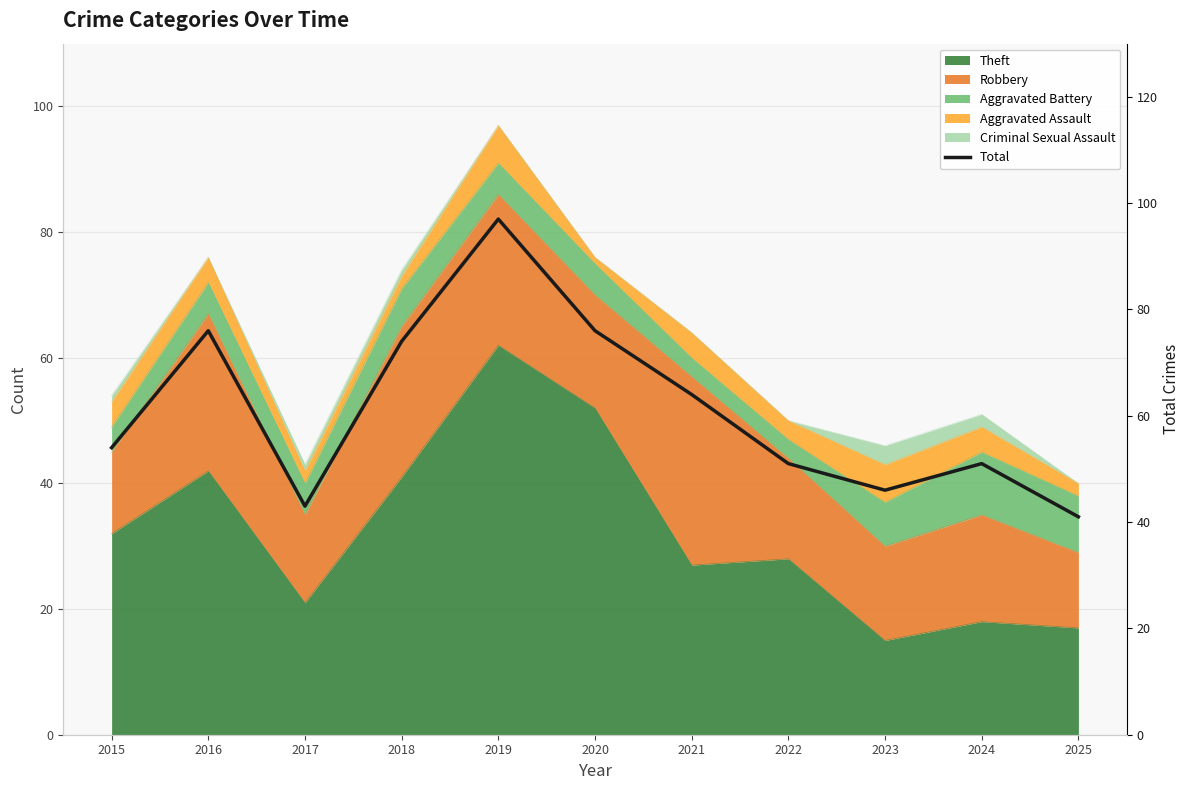

At which label is the value closest to 69?

2018